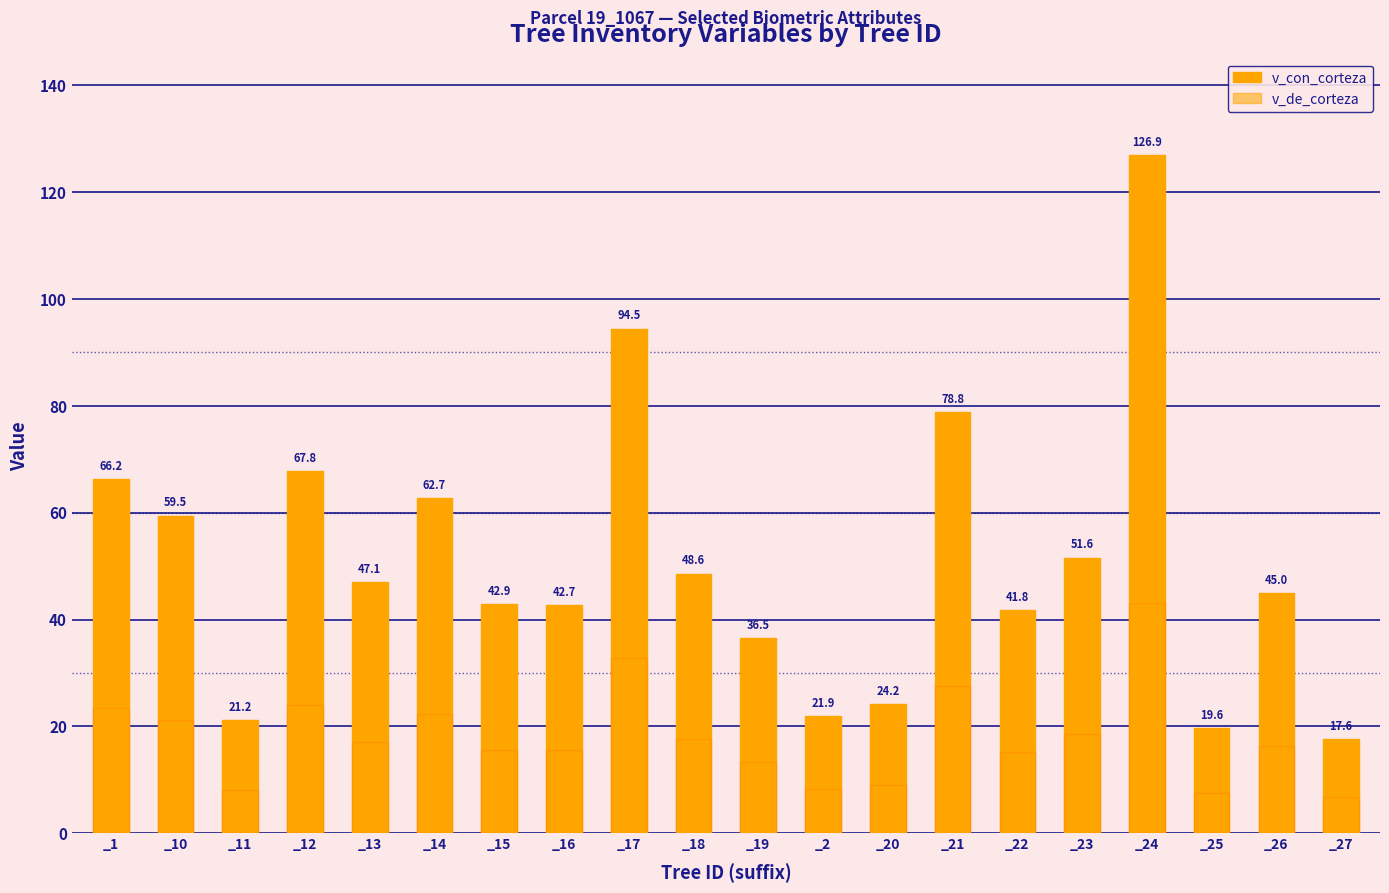

Which series has the widest spread of values?

v_con_corteza